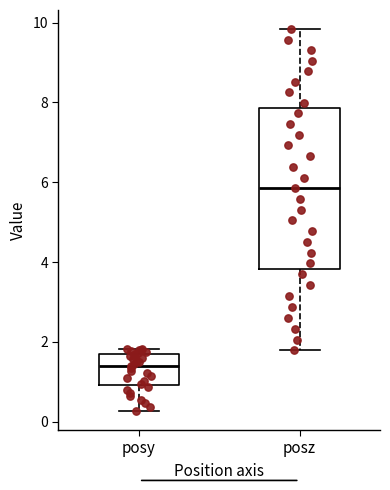

Reading left to right, read every box against the y-axis: the position of its median line, the range the box covers, and the ends of its whiskers. The values are not printed on the chart, so give them approximately, as read against the axis.

posy: median 1.4, box 1.0 to 1.6, whiskers 0.2 to 1.8
posz: median 5.8, box 3.8 to 7.8, whiskers 1.8 to 9.8